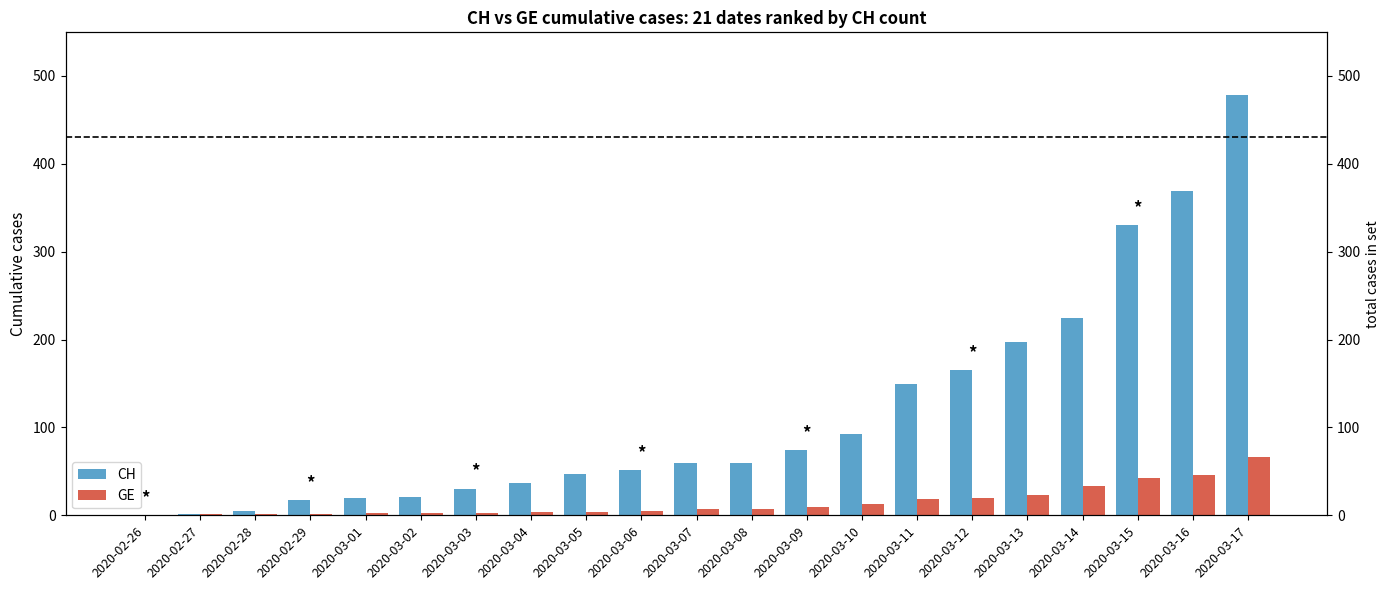

At which category is the sum across all series the highest?

2020-03-17